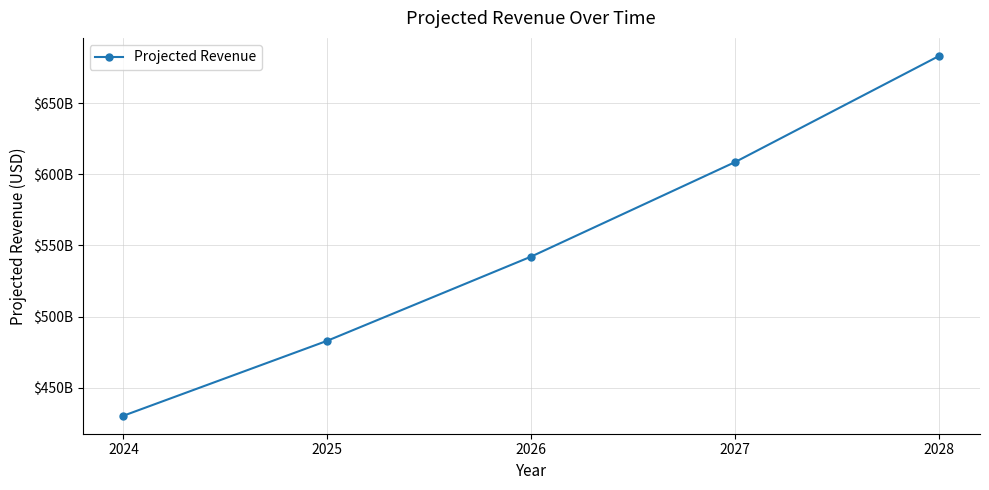

Where does the data first go above 542240836459?

2026